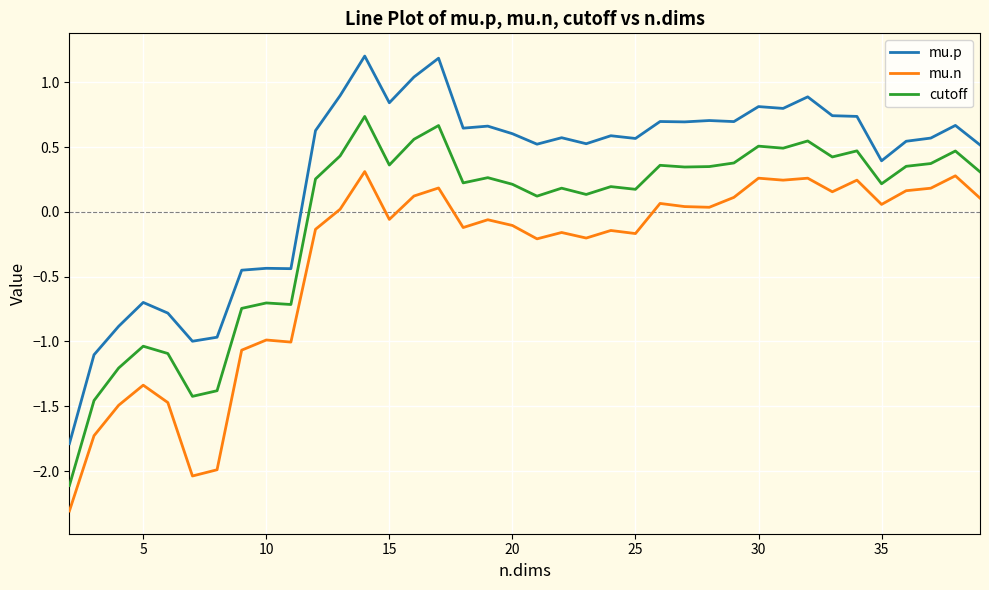

What is the difference between the maximum and minimum values in the cutoff series?

2.8